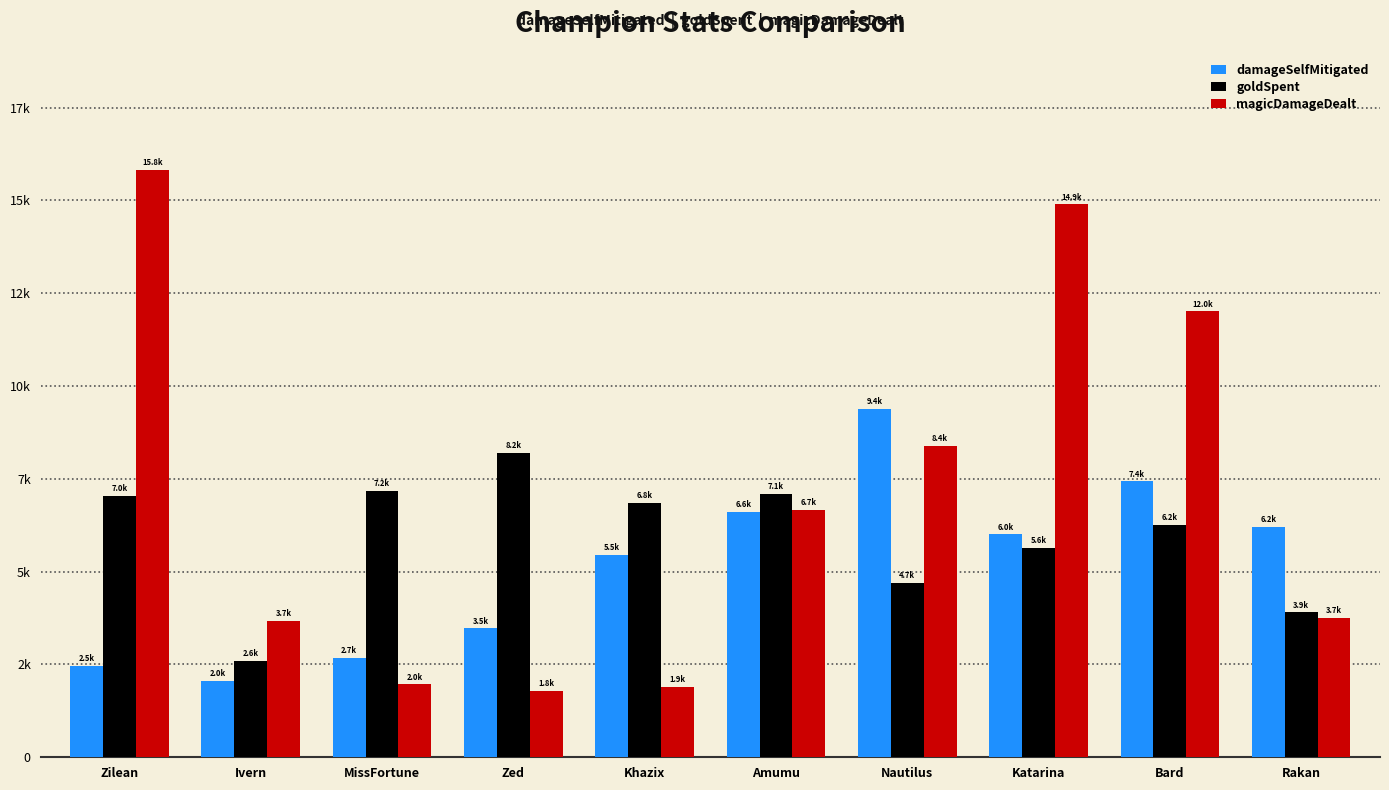

Does the chart contain any negative values?

No